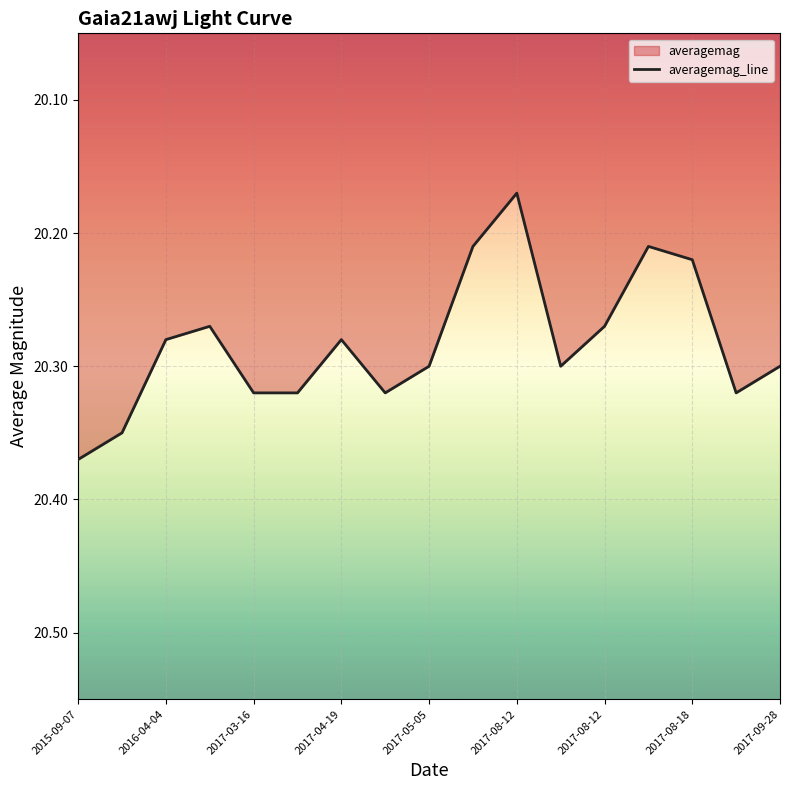

How many lines are shown in the chart?

1